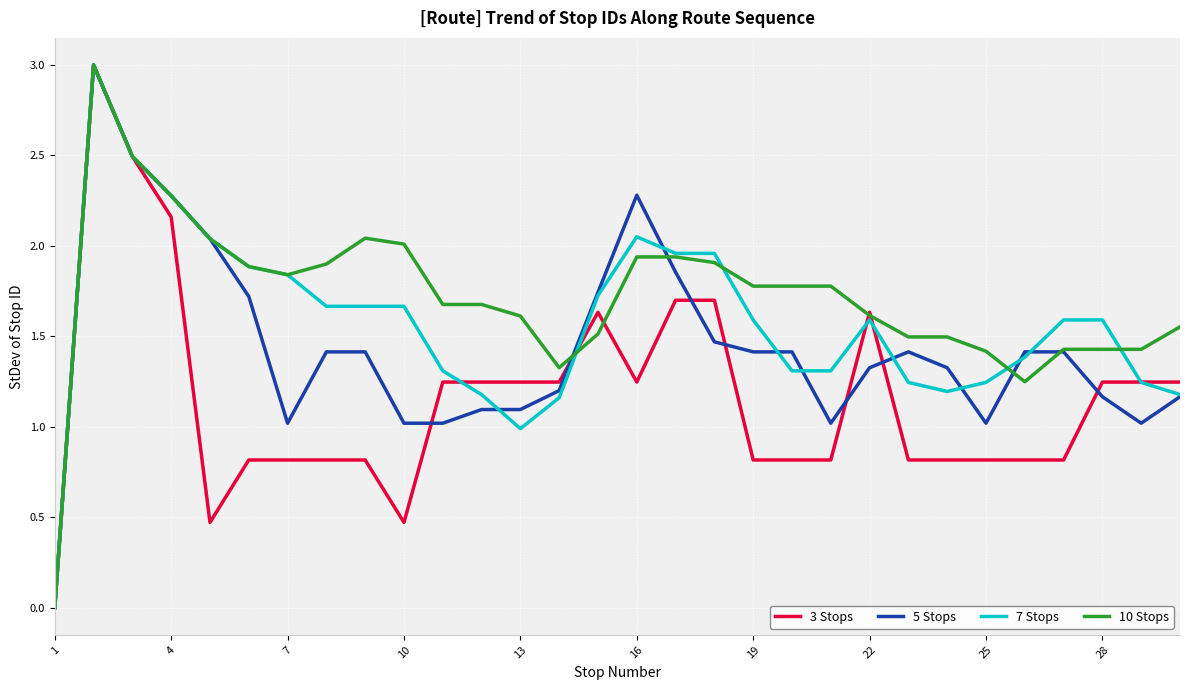

Which series has the largest total across all categories?

10 Stops